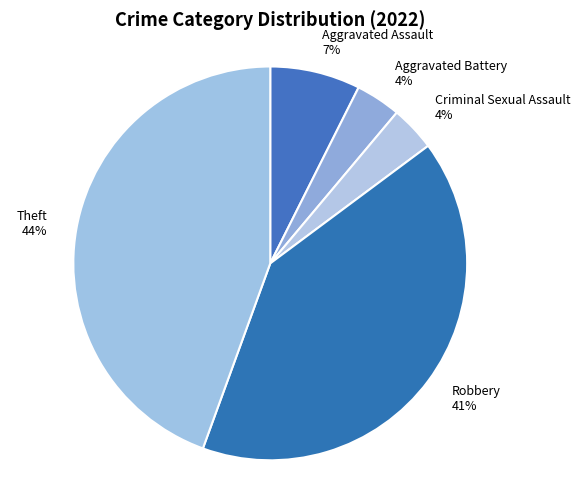

Between Aggravated Assault and Theft, which is larger?

Theft